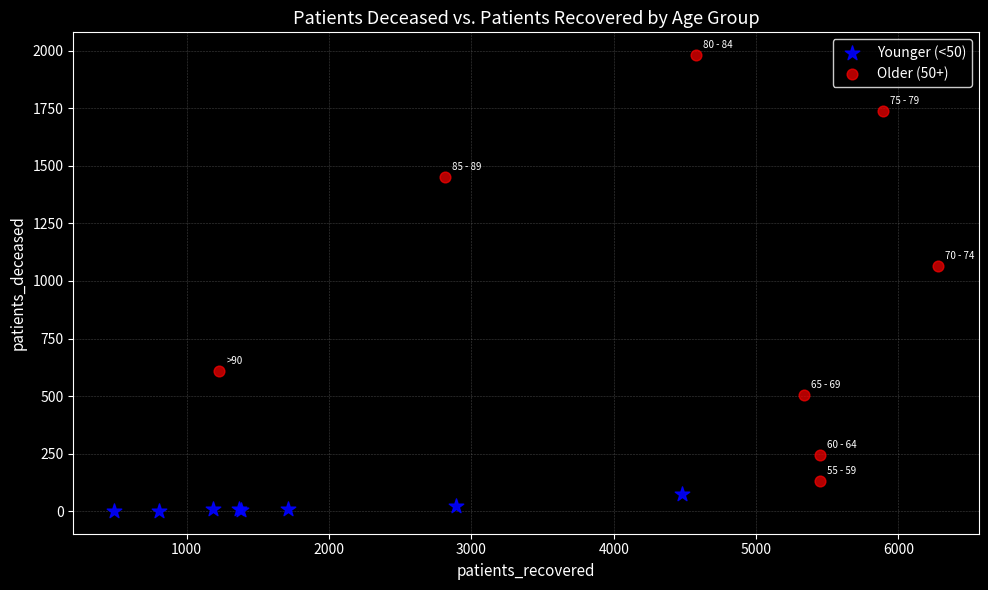

Which series contains the lowest Y value?

Younger (<50)